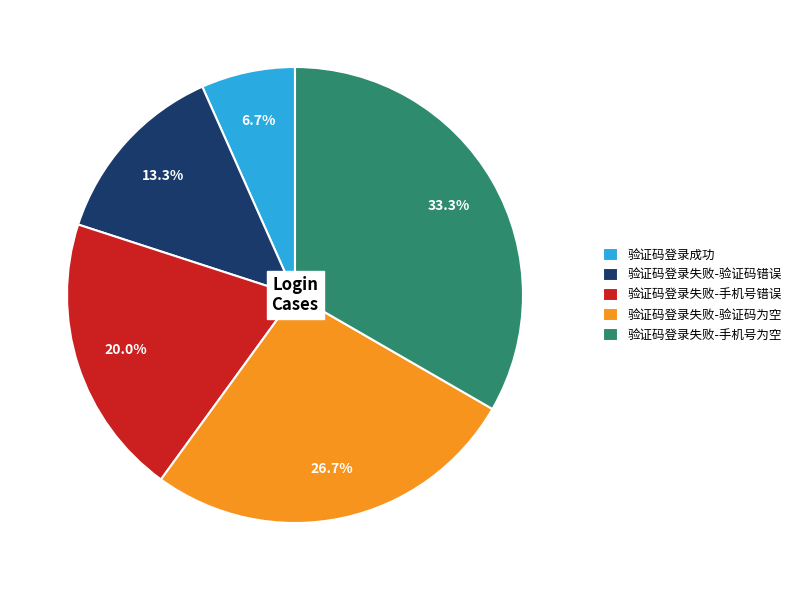

How many slices are in this pie chart?

5